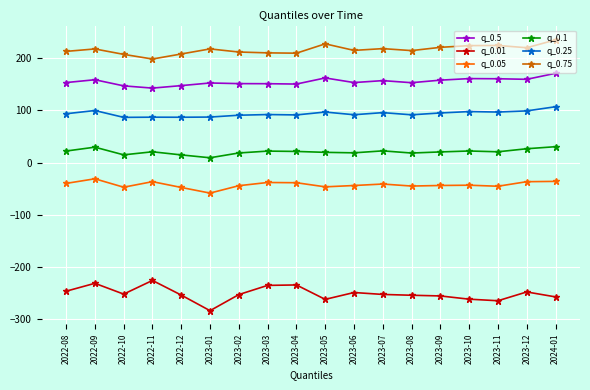

Which series has the widest spread of values?

q_0.01